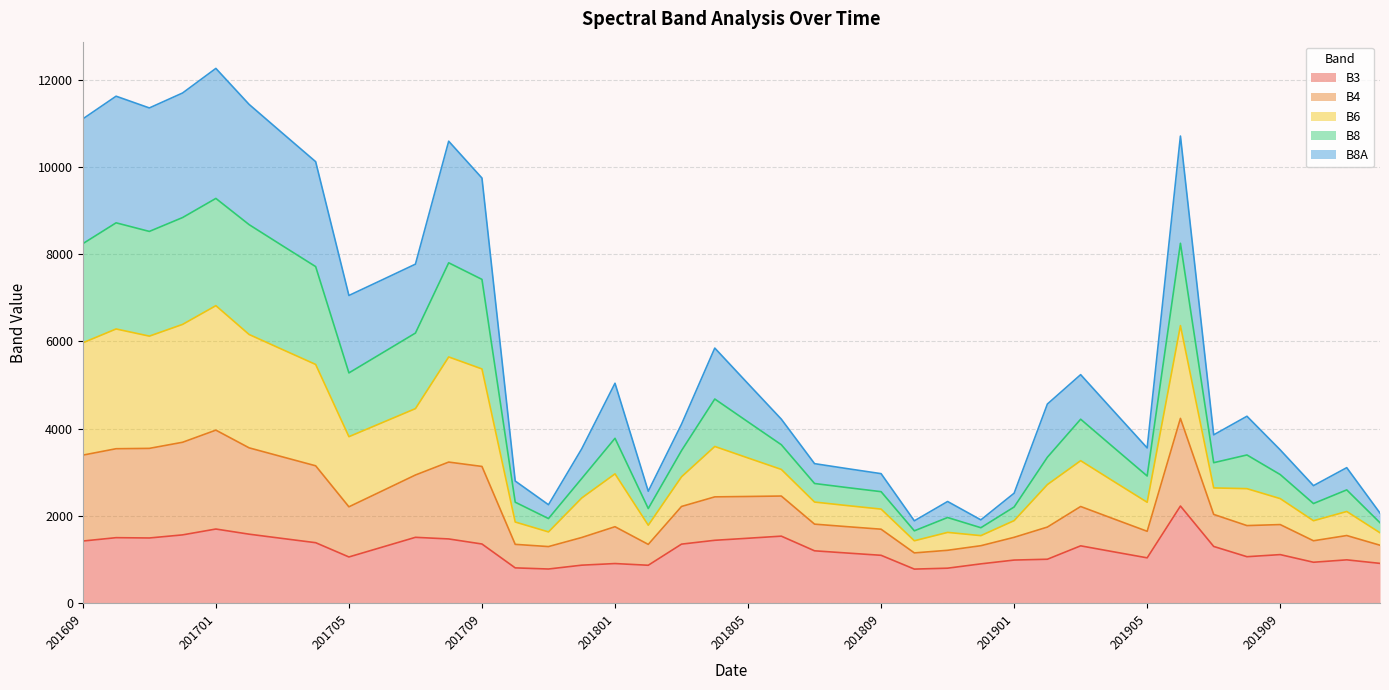

What is the total value across all series at 201809?

2970